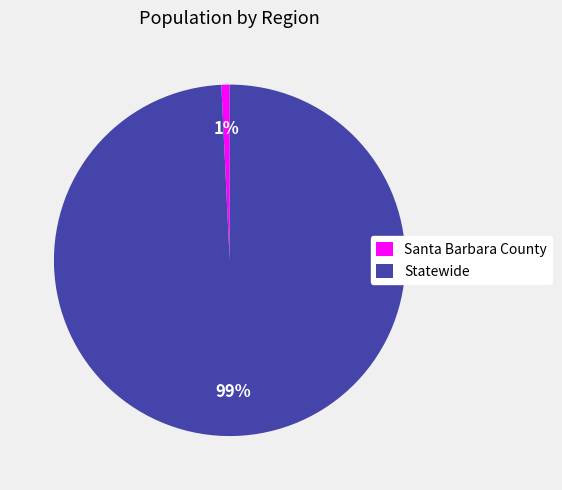

To the nearest percent, what is the difference between the largest and smallest slice percentages?

98%